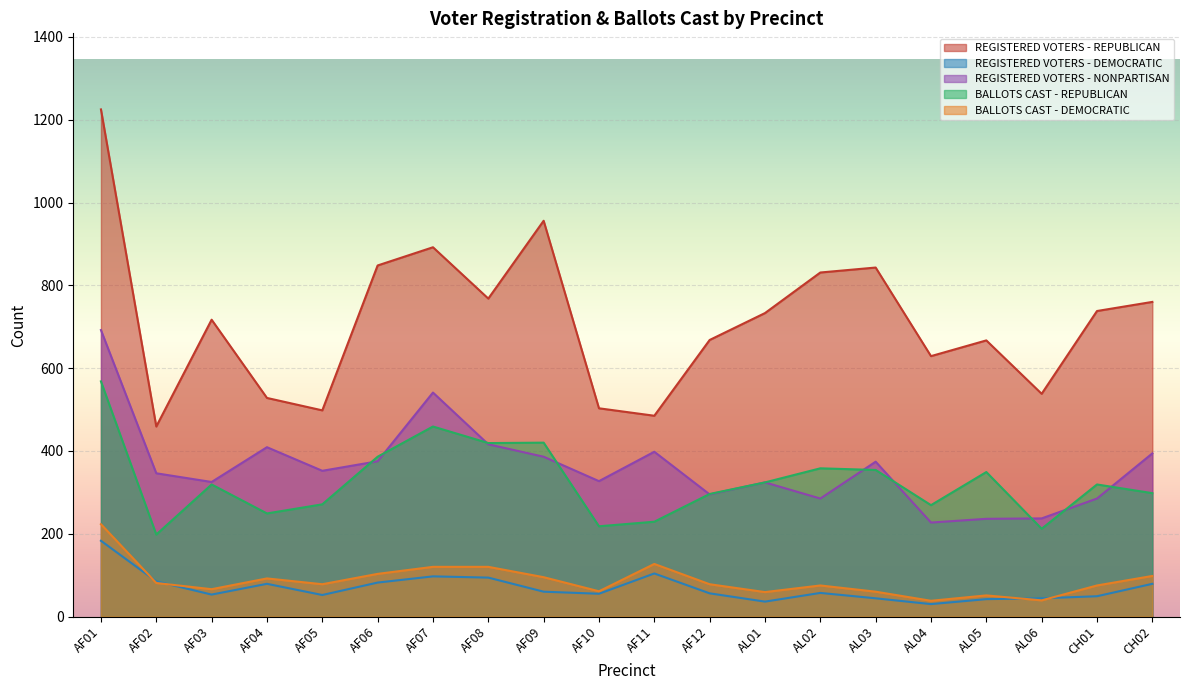

What is the total value across all series at AF11?

1343